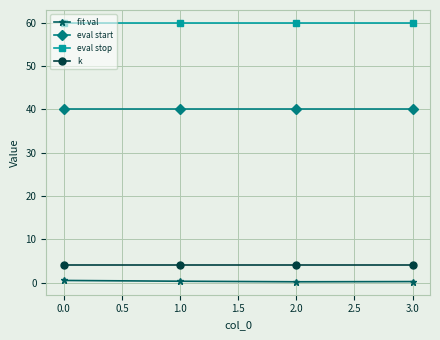

What position from the left is 0.0?

1